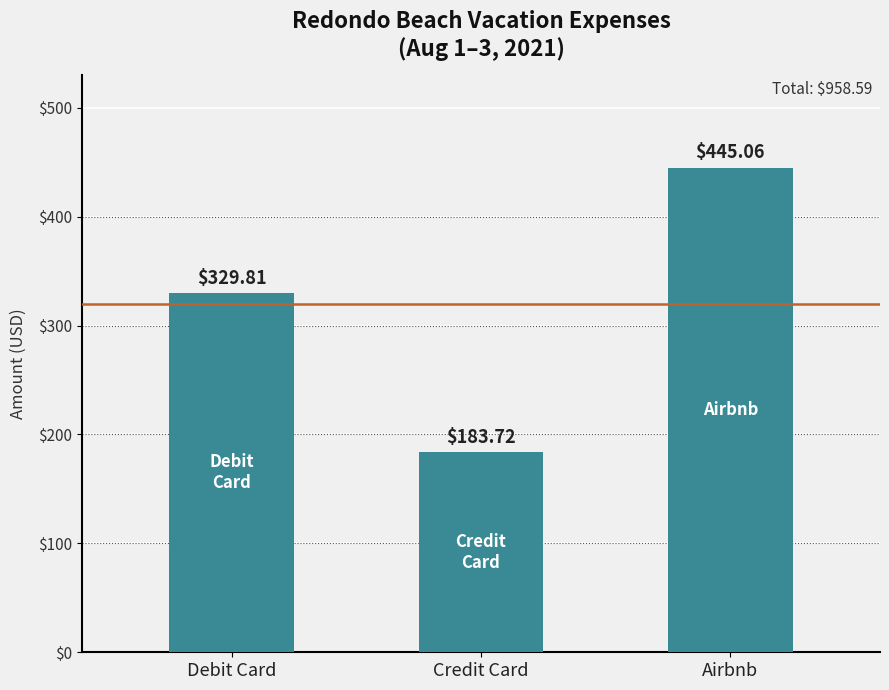

Is it true that the value at Credit Card is 183.7?

True